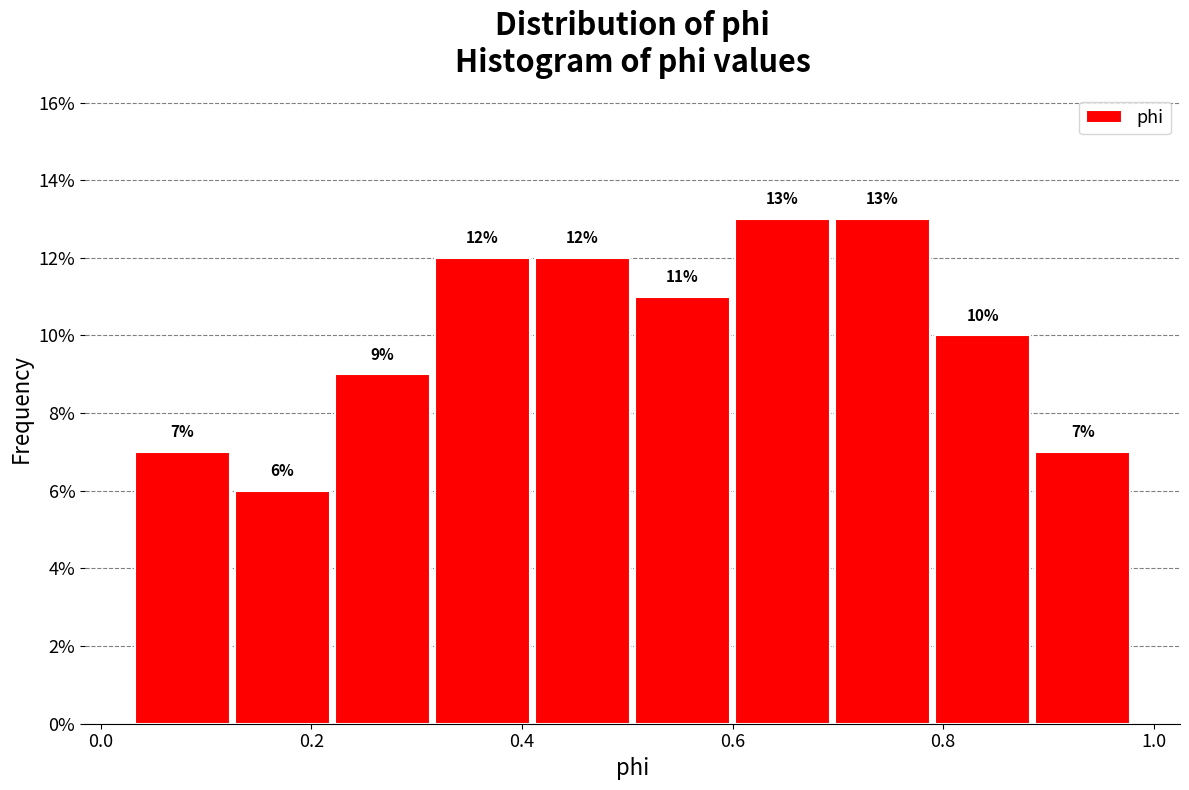

Reading left to right, transcribe this chart: for each bar, give the range it covers on the x-axis and its height. The bar edges are not printed on the chart, so give them approximately, as read against the axis.

0.030 to 0.125: 7
0.125 to 0.220: 6
0.220 to 0.315: 9
0.315 to 0.410: 12
0.410 to 0.505: 12
0.505 to 0.600: 11
0.600 to 0.695: 13
0.695 to 0.790: 13
0.790 to 0.885: 10
0.885 to 0.980: 7